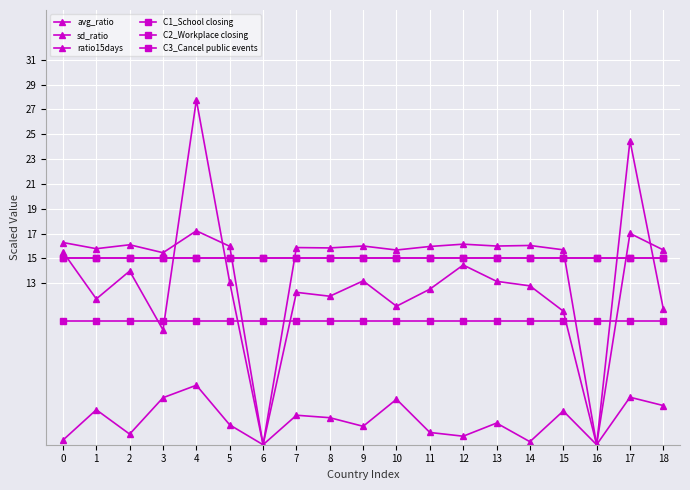

Reading left to right, extract all data points from this chart.

avg_ratio: 16.3	15.8	16.1	15.5	17.2	16.0	0.0	15.9	15.8	16.0	15.7	16.0	16.1	16.0	16.0	15.7	0.0	17.0	15.7
sd_ratio: 0.4	2.8	0.9	3.8	4.8	1.6	0.0	2.4	2.2	1.5	3.7	1.0	0.7	1.7	0.2	2.7	0.0	3.8	3.2
ratio15days: 15.5	11.7	14.0	9.2	27.8	13.1	0.0	12.3	12.0	13.2	11.2	12.5	14.5	13.2	12.8	10.8	0.0	24.5	10.9
C1_School closing: 15.0	15.0	15.0	15.0	15.0	15.0	15.0	15.0	15.0	15.0	15.0	15.0	15.0	15.0	15.0	15.0	15.0	15.0	15.0
C2_Workplace closing: 15.0	15.0	15.0	15.0	15.0	15.0	15.0	15.0	15.0	15.0	15.0	15.0	15.0	15.0	15.0	15.0	15.0	15.0	15.0
C3_Cancel public events: 10.0	10.0	10.0	10.0	10.0	10.0	10.0	10.0	10.0	10.0	10.0	10.0	10.0	10.0	10.0	10.0	10.0	10.0	10.0